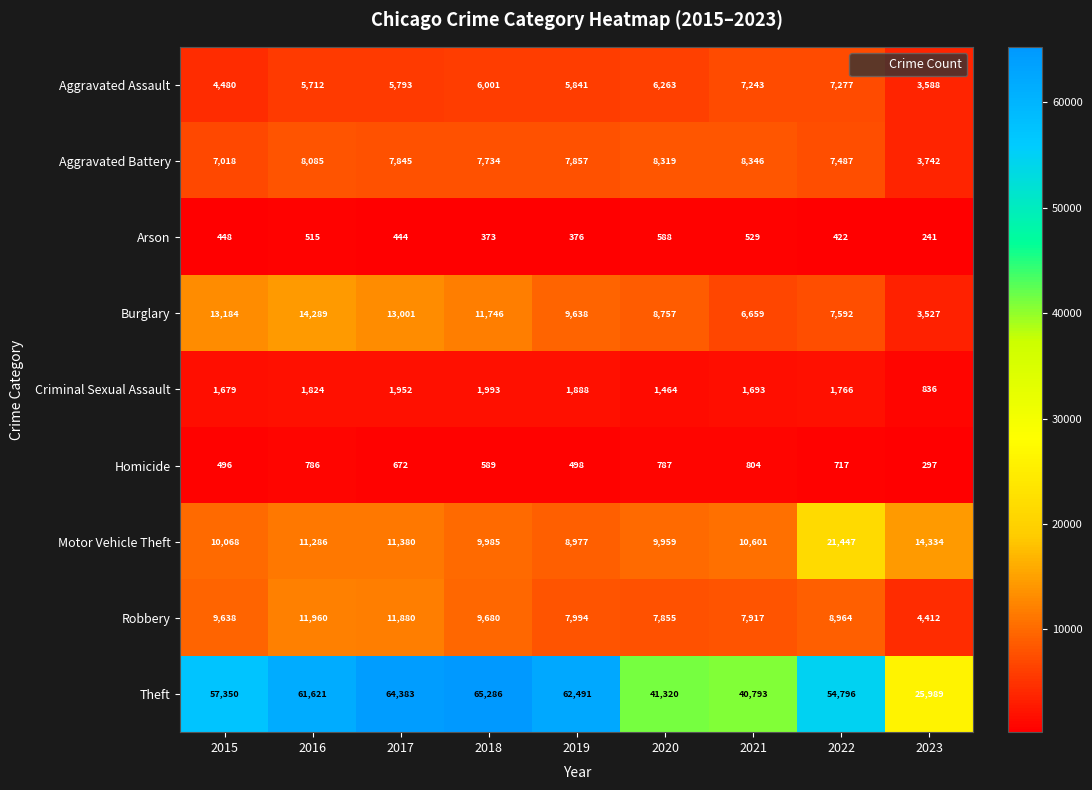

What is the difference between the maximum and minimum values in the Aggravated Battery series?

4604